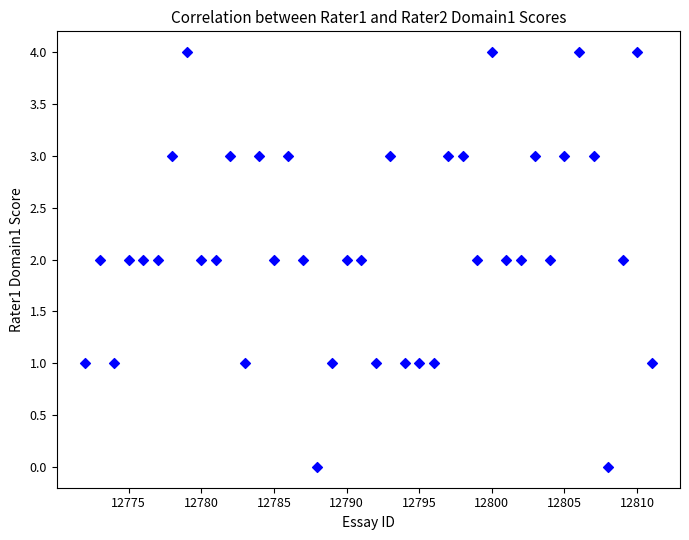

What is the range of Y values (max minus min)?

4